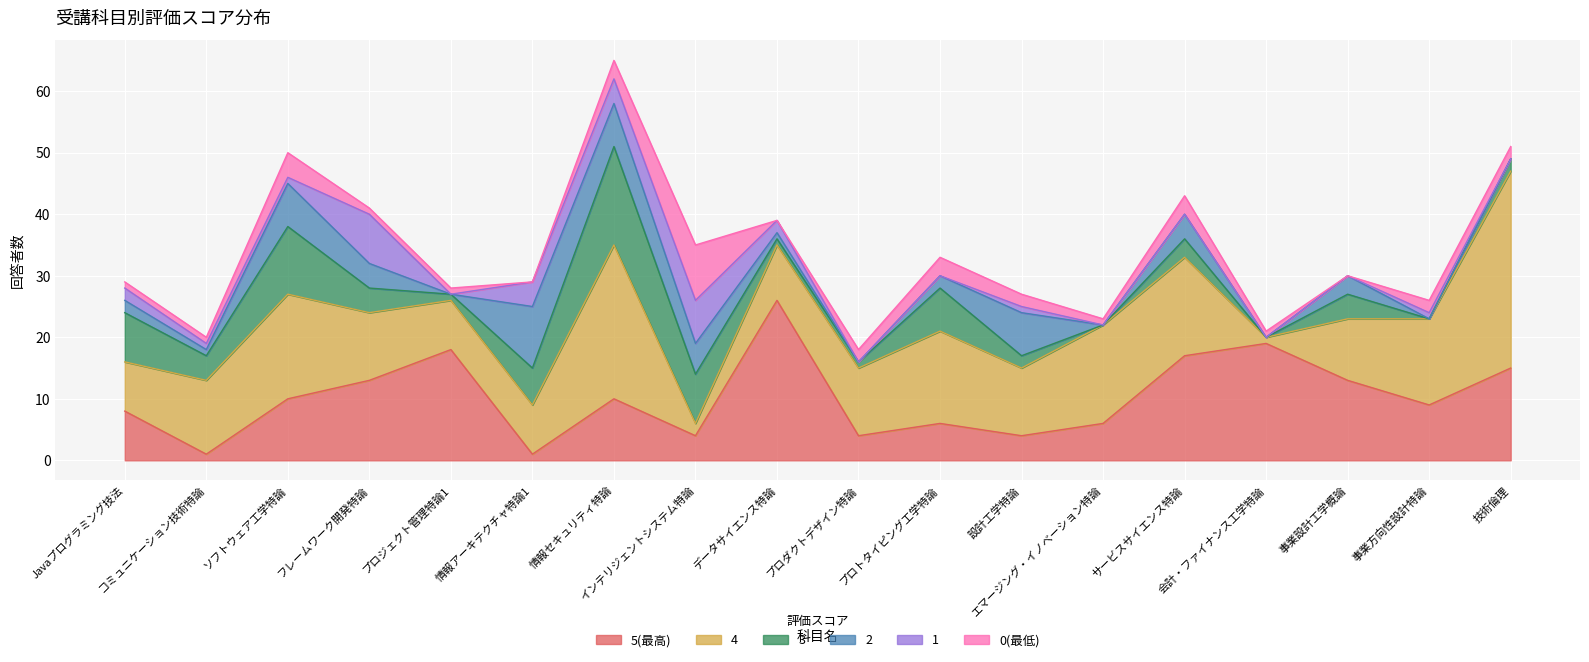

How many data points does each series have?

18